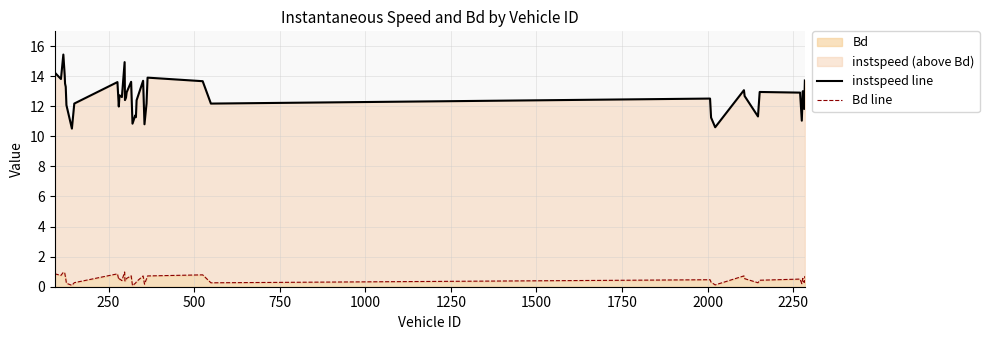

What is the highest value of the Bd series?

1.0